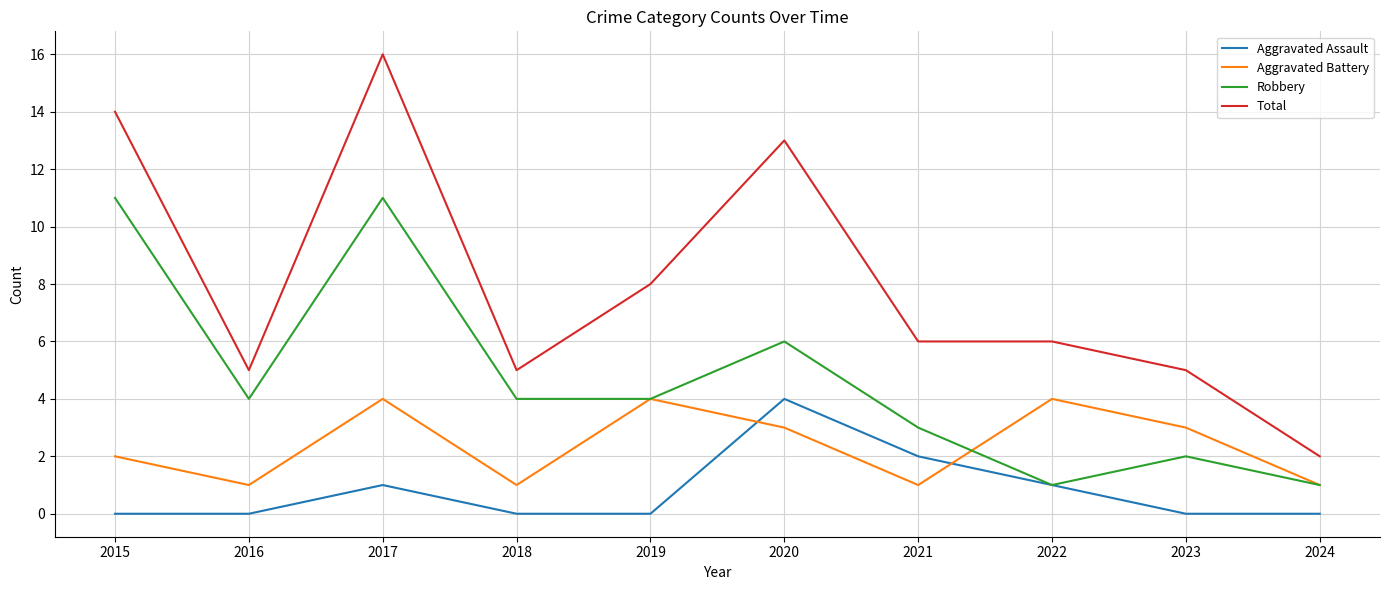

True or false: Aggravated Assault and Total cross at least once.

False